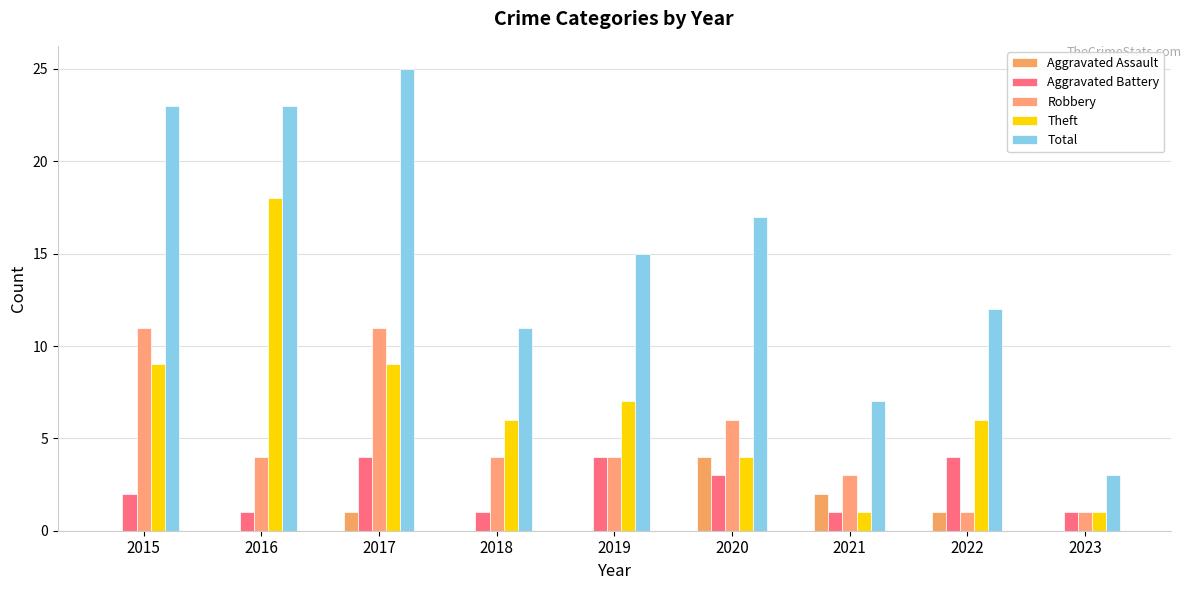

How many groups of bars are there?

9